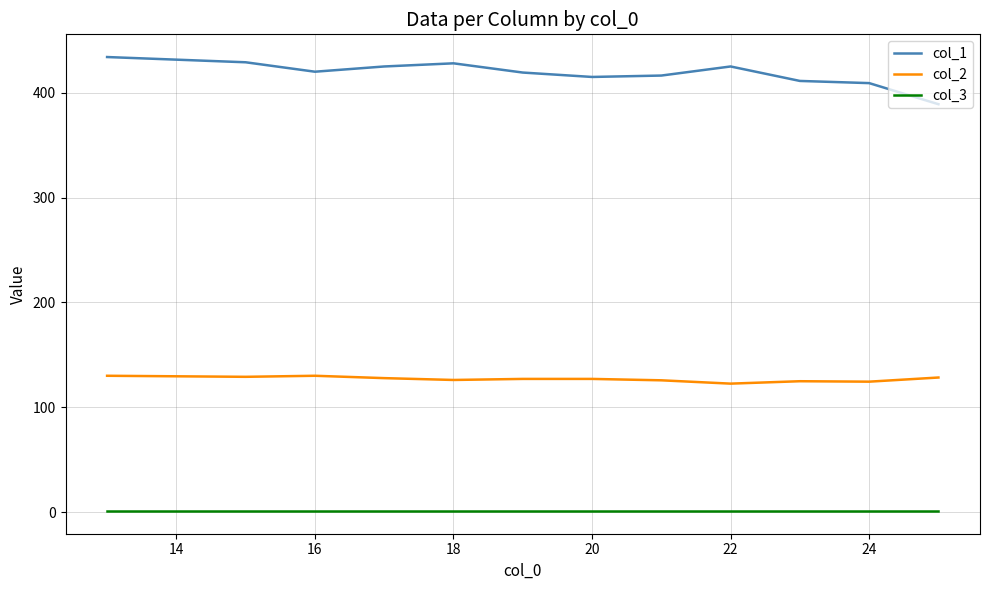

True or false: col_1 and col_2 intersect in this chart.

False